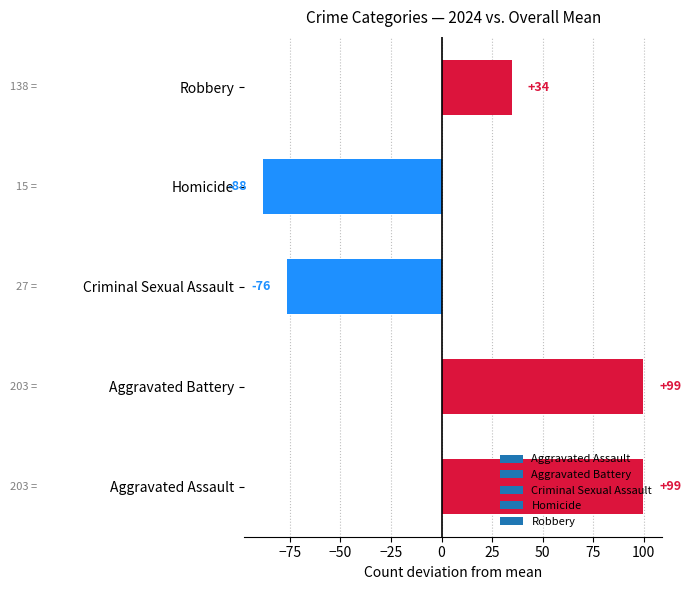

How many bars are there in total?

5